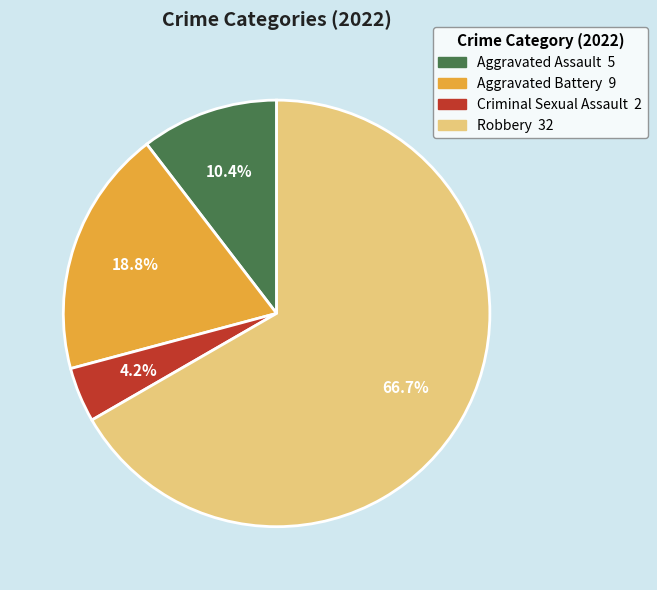

Between Criminal Sexual Assault and Robbery, which is larger?

Robbery